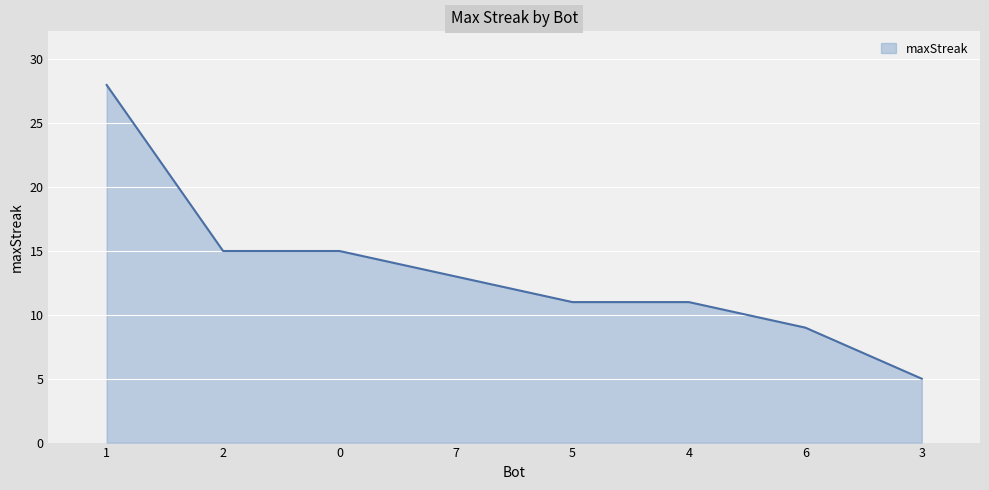

What position from the right is 4?

3